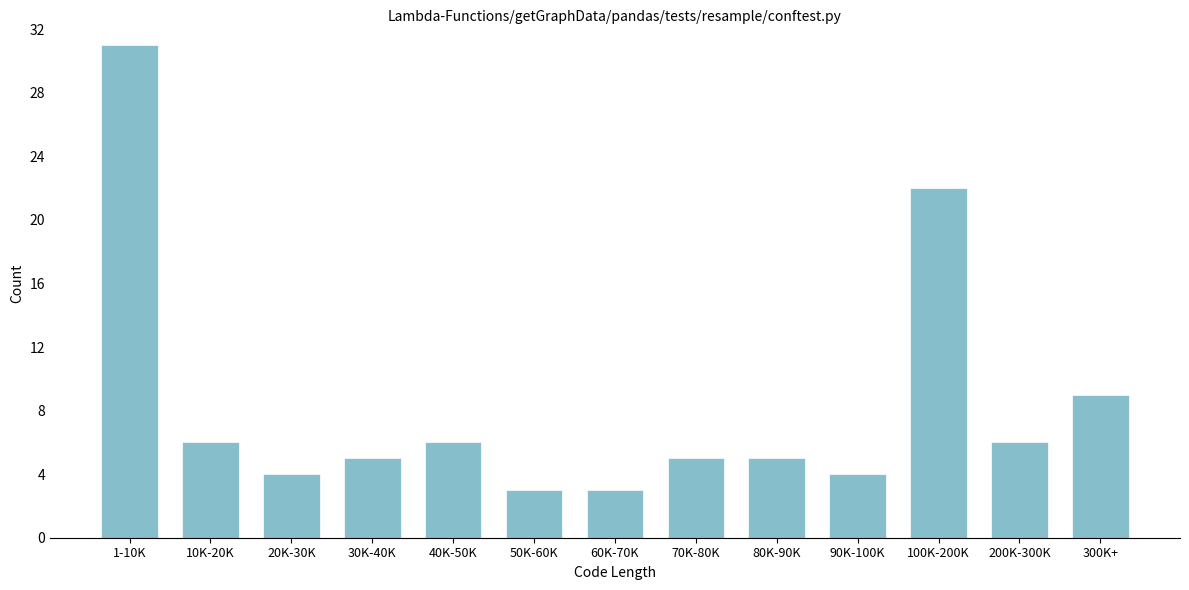

Reading left to right, list all the values displayed in this chart.

1-10K=31	10K-20K=6	20K-30K=4	30K-40K=5	40K-50K=6	50K-60K=3	60K-70K=3	70K-80K=5	80K-90K=5	90K-100K=4	100K-200K=22	200K-300K=6	300K+=9